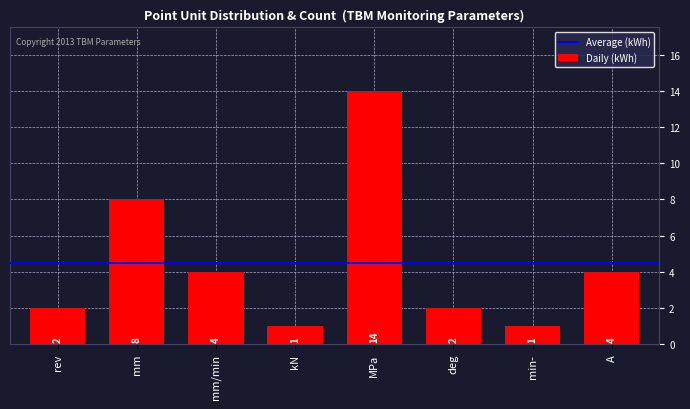

What is the sum of all values?

36